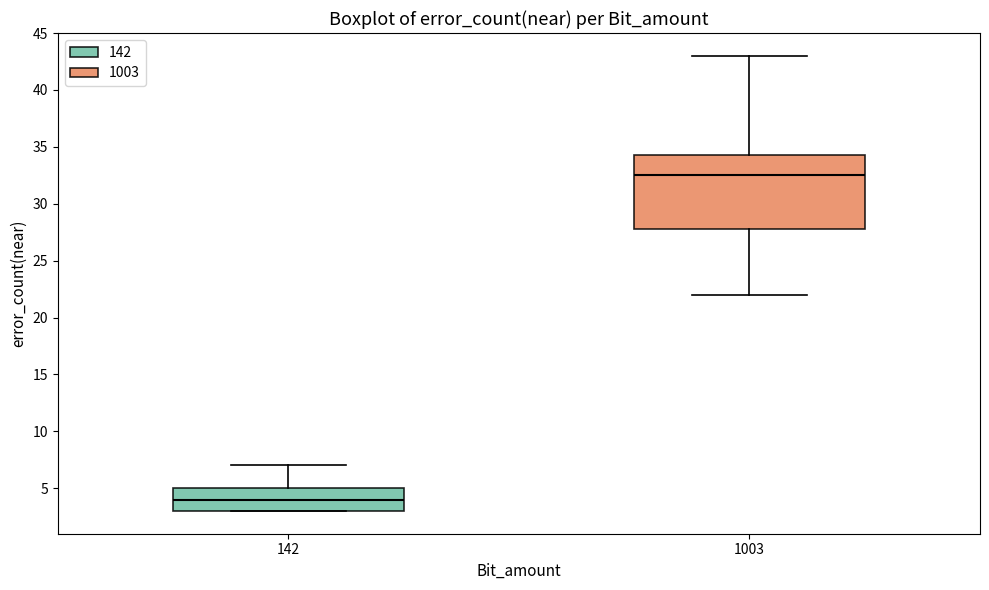

Reading left to right, transcribe this box plot: for each box, give where its median line is, the range the box spans, and where its two whiskers end, as read against the y-axis. The values are not printed on the chart, so give them approximately, as read against the axis.

142: median 4.0, box 3.0 to 5.0, whiskers 3.0 to 7.0
1003: median 32.5, box 28.0 to 34.5, whiskers 22.0 to 43.0